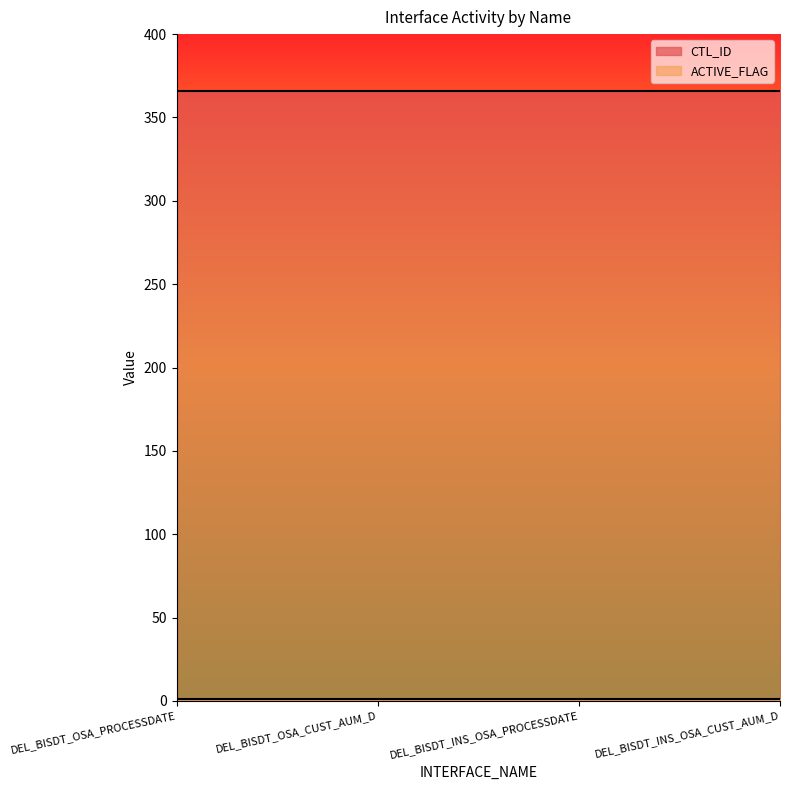

True or false: CTL_ID has a value of 366 at DEL_BISDT_OSA_PROCESSDATE.

True